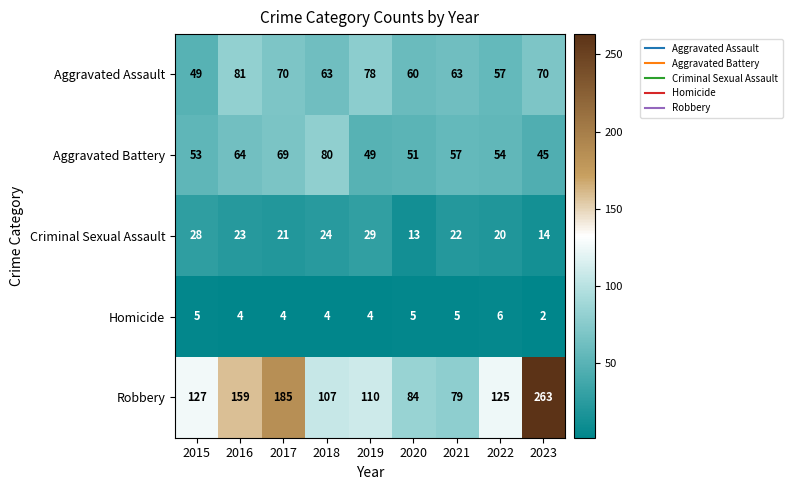

How many values in the Aggravated Assault series are below 63?

3